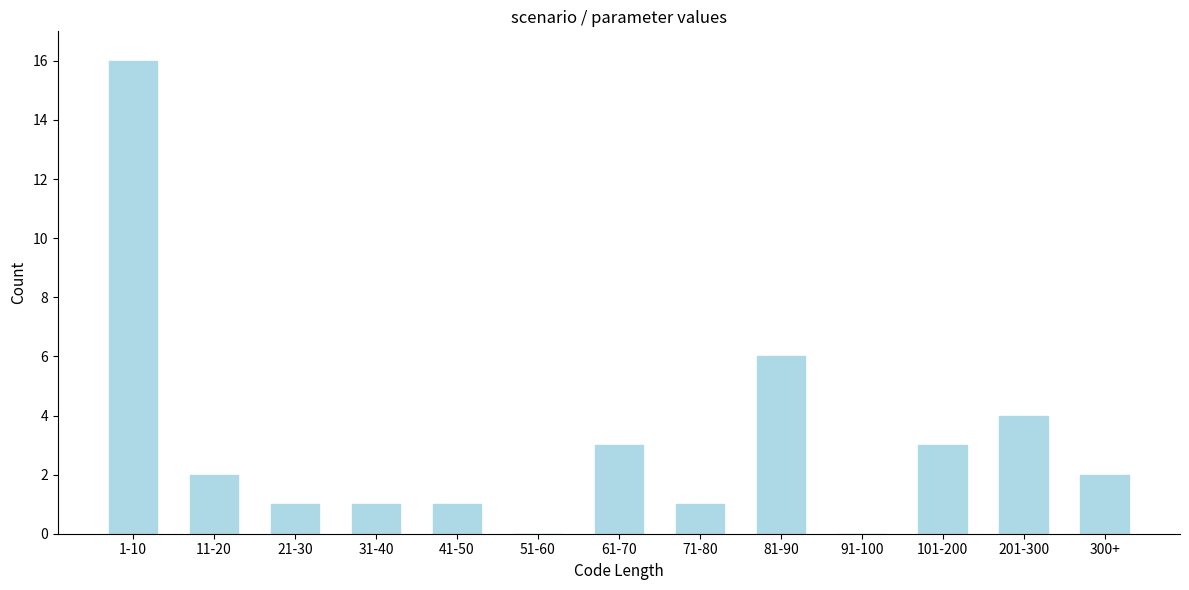

Reading right to left, what are all the values shown in this chart?

300+=2	201-300=4	101-200=3	91-100=0	81-90=6	71-80=1	61-70=3	51-60=0	41-50=1	31-40=1	21-30=1	11-20=2	1-10=16